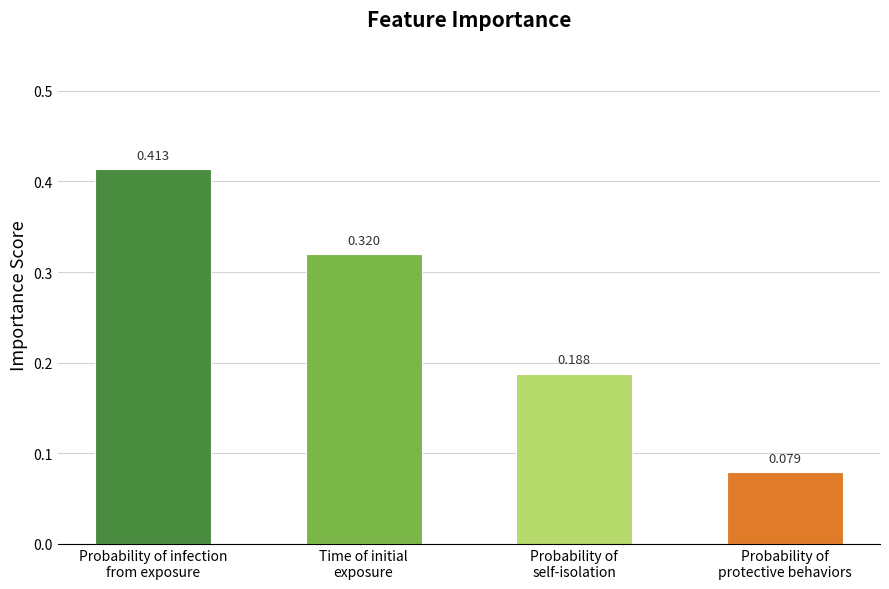

Are the bars grouped side by side (vs. stacked)?

No